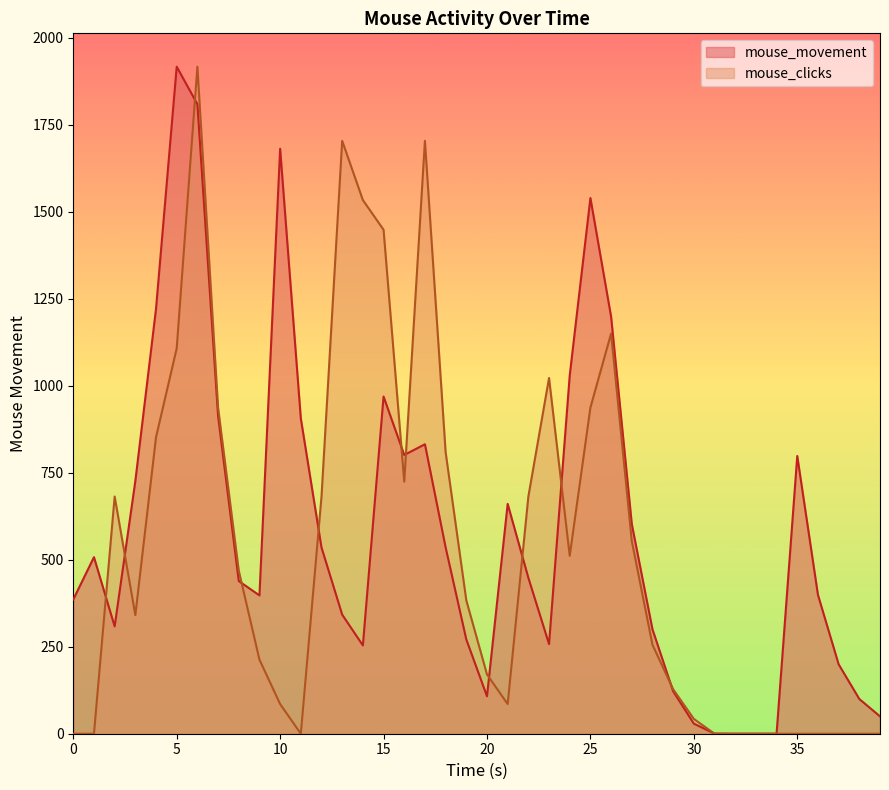

At how many categories does at least one series exceed 435?

25